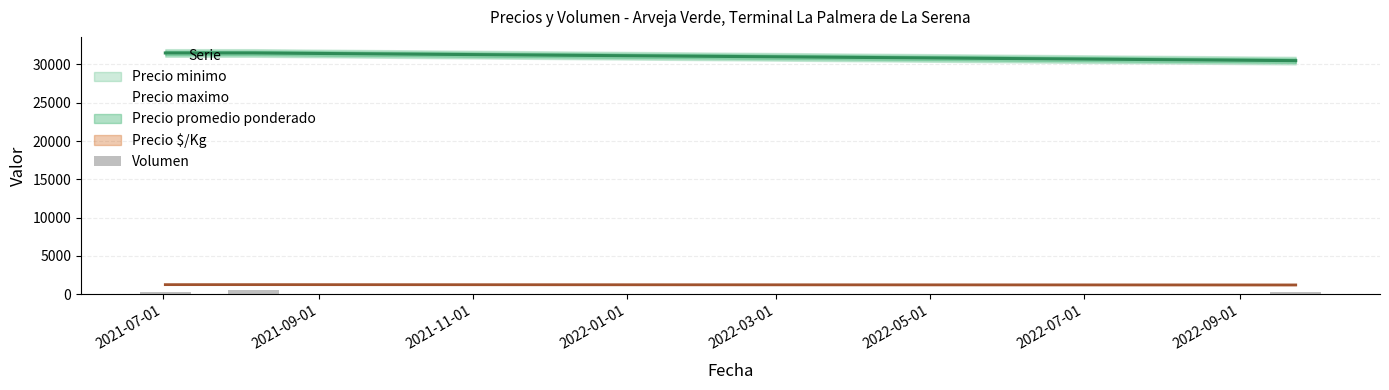

What position from the left is 2021-09-01?

2